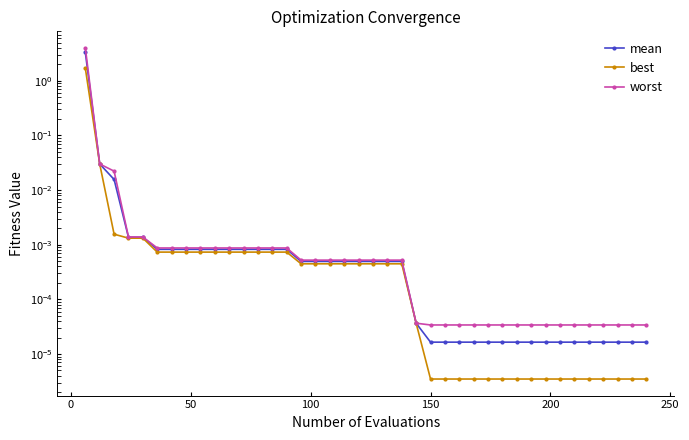

What is the maximum value for best?

1.7